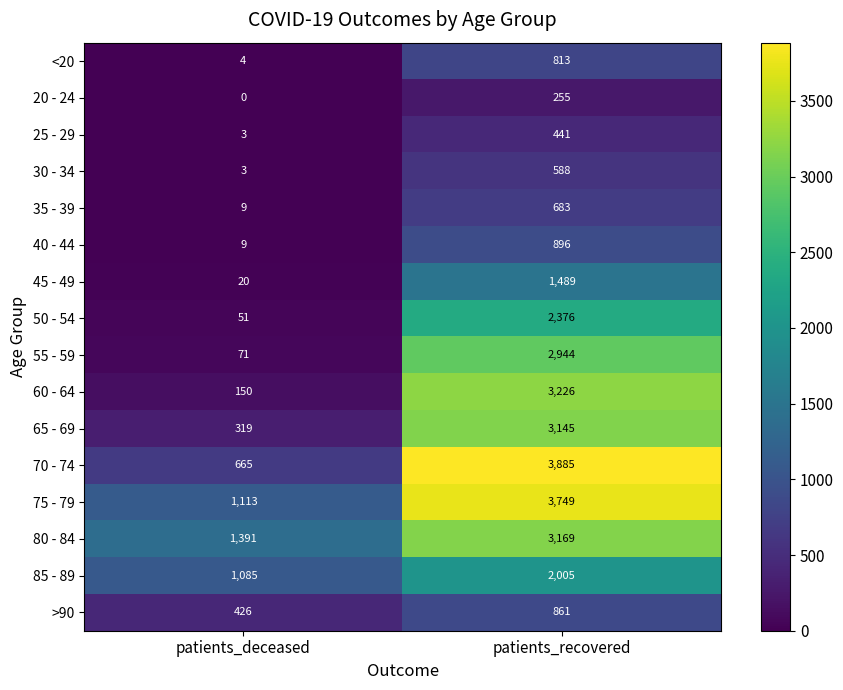

Is it true that >90 equals 426 at patients_deceased?

True